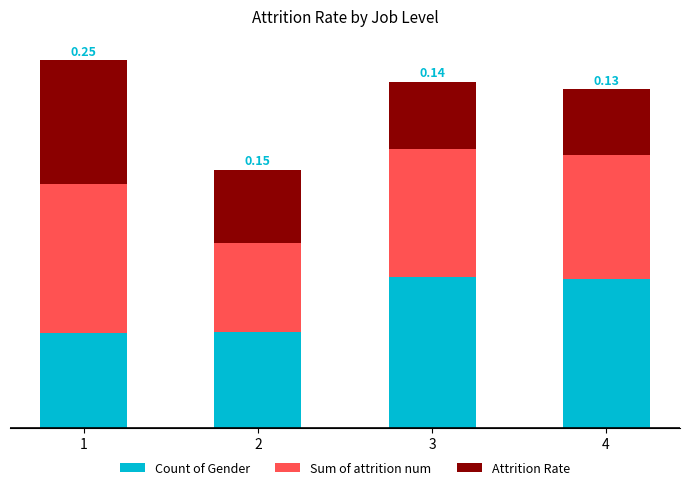

What are all the series names shown in the legend?

Count of Gender, Sum of attrition num, Attrition Rate